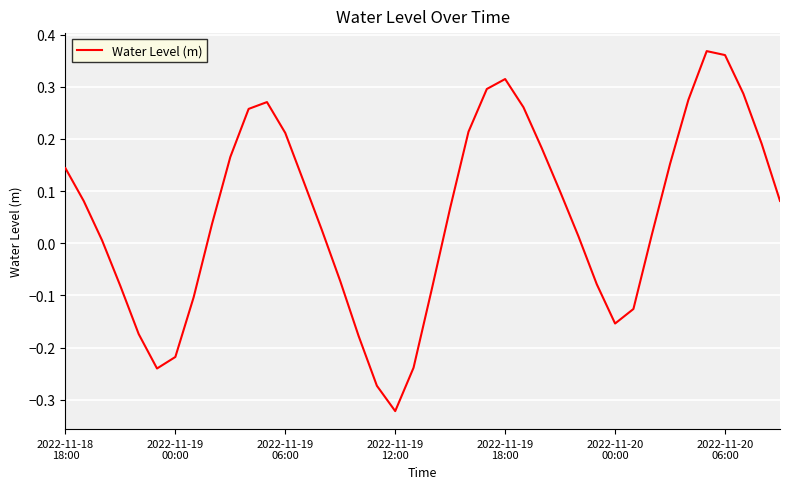

What is the difference between the maximum and minimum values?

0.7